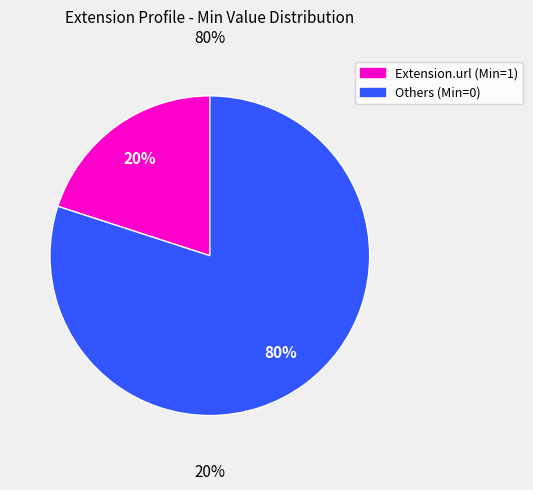

What is the change in value from Extension.id to Extension.url?

+1